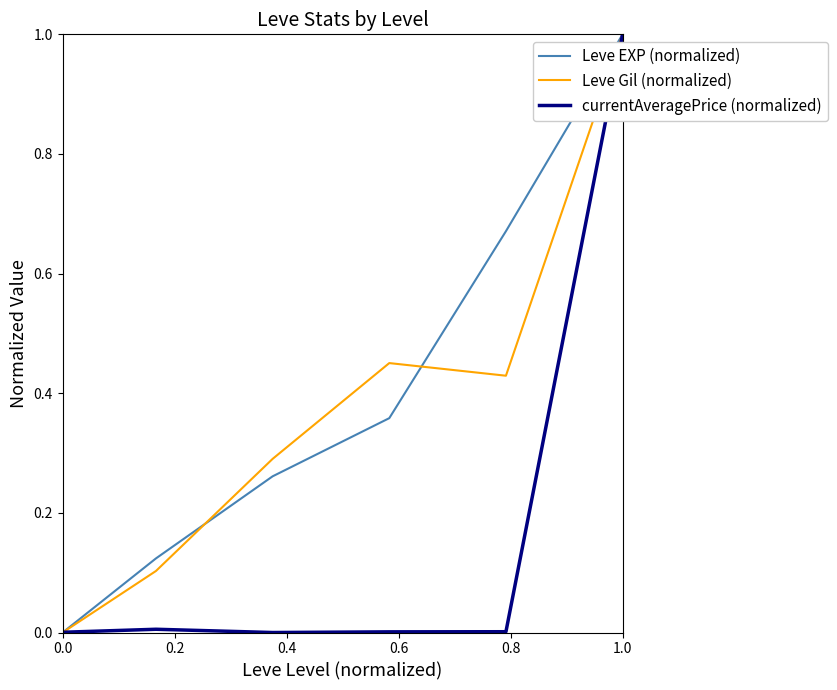

What is the highest value of the Leve Gil (normalized) series?

1.0